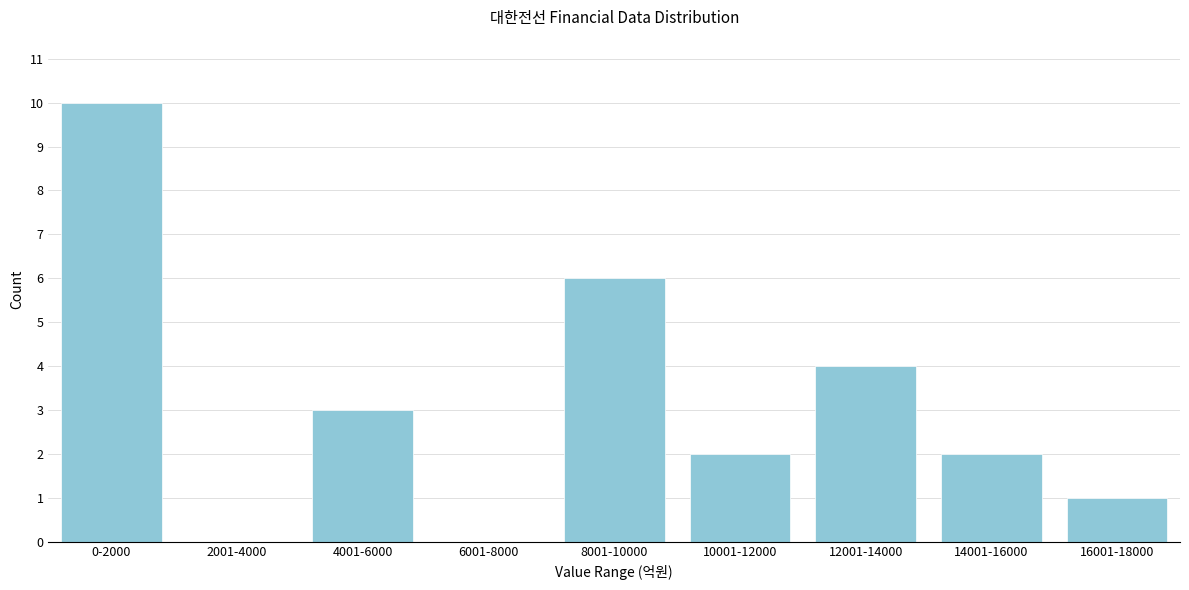

Reading left to right, what are all the values shown in this chart?

0-2000=10	2001-4000=0	4001-6000=3	6001-8000=0	8001-10000=6	10001-12000=2	12001-14000=4	14001-16000=2	16001-18000=1